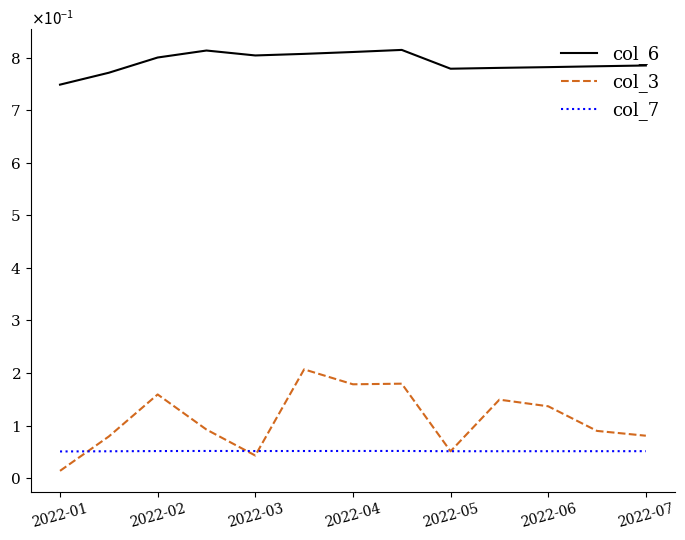

Does the chart display data point markers on the line(s)?

No